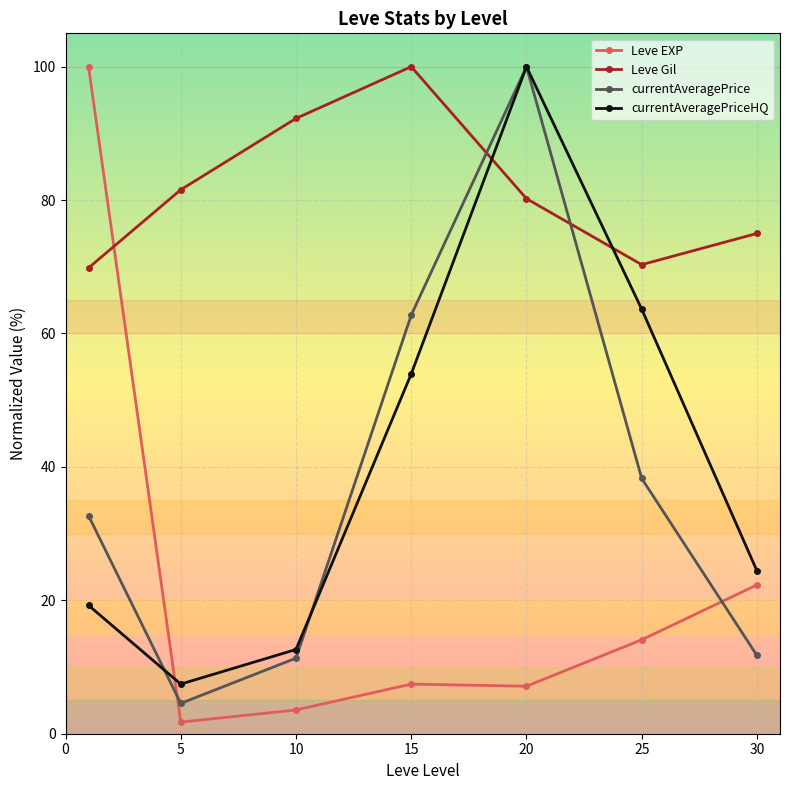

What is the value of the Leve Gil point at the 6th from the left?

70.3